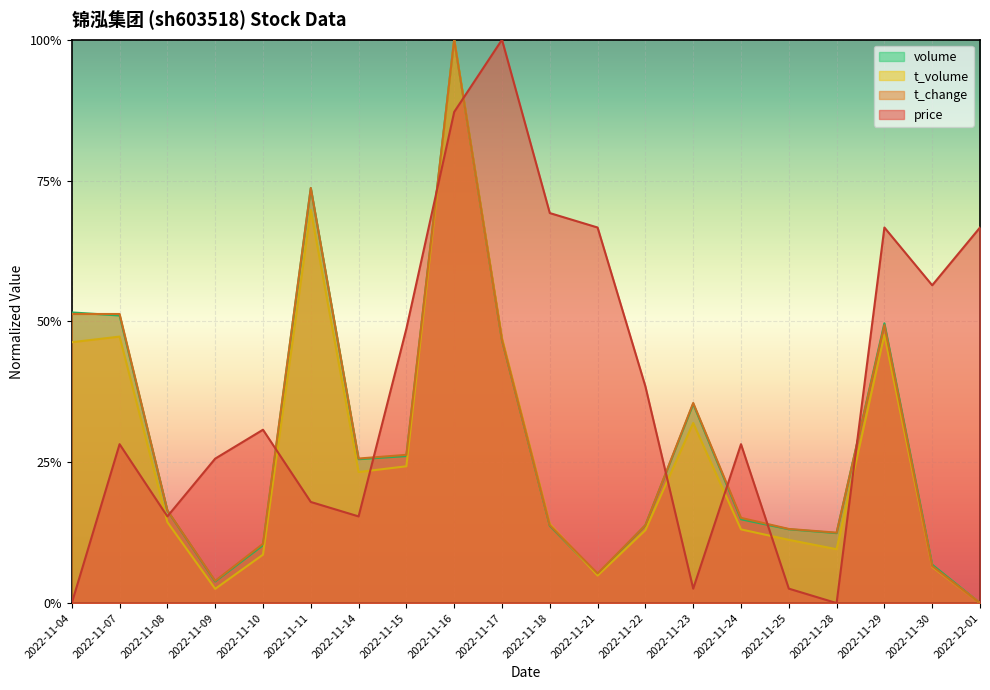

True or false: t_volume has a value of 0.1 at 2022-11-24.

True